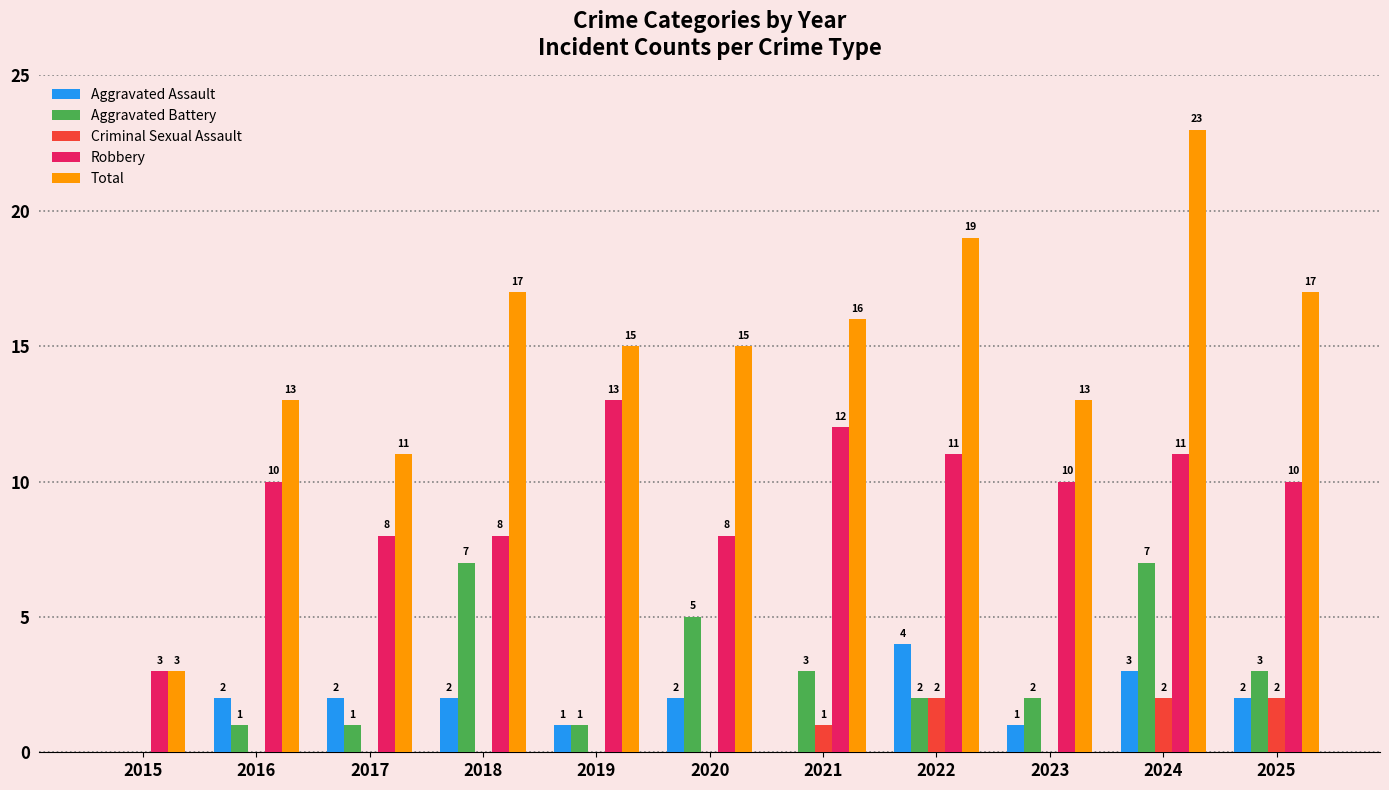

Is it true that Total equals 13 at 2023?

True